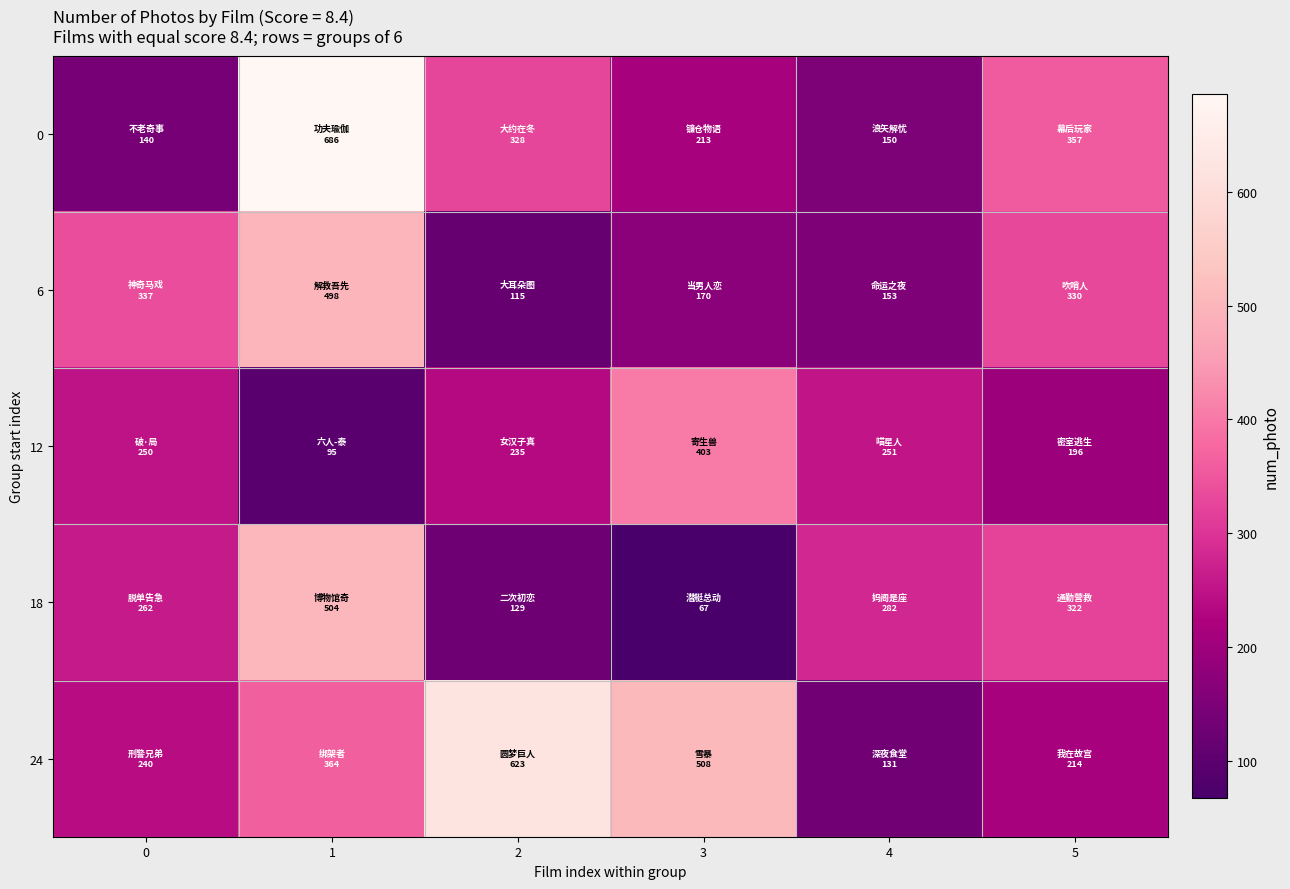

What is the total value across all series at 3?

1361